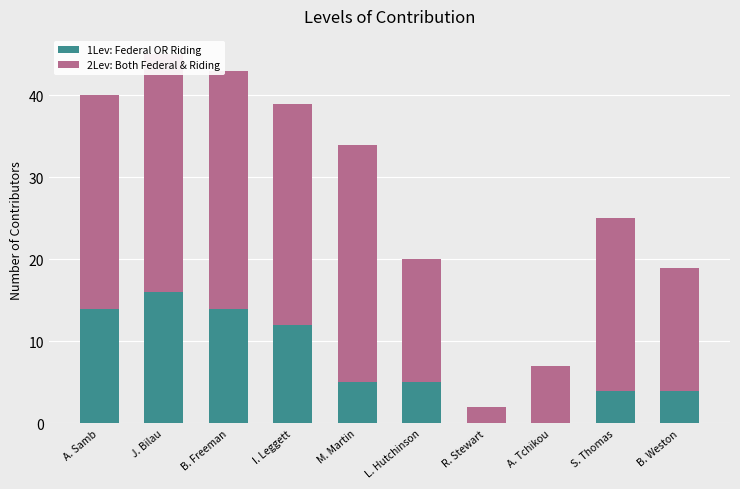

Rank the series at M. Martin from highest to lowest value.

2Lev: Both Federal & Riding, 1Lev: Federal OR Riding